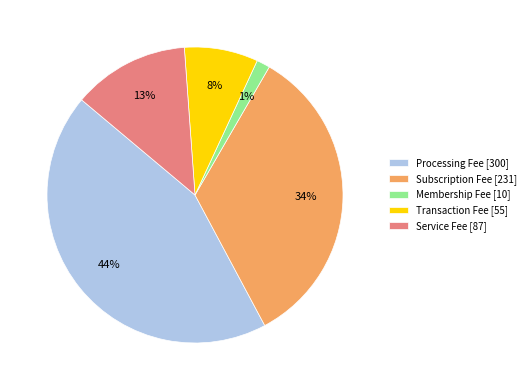

To the nearest percent, what portion does Subscription Fee represent?

34%